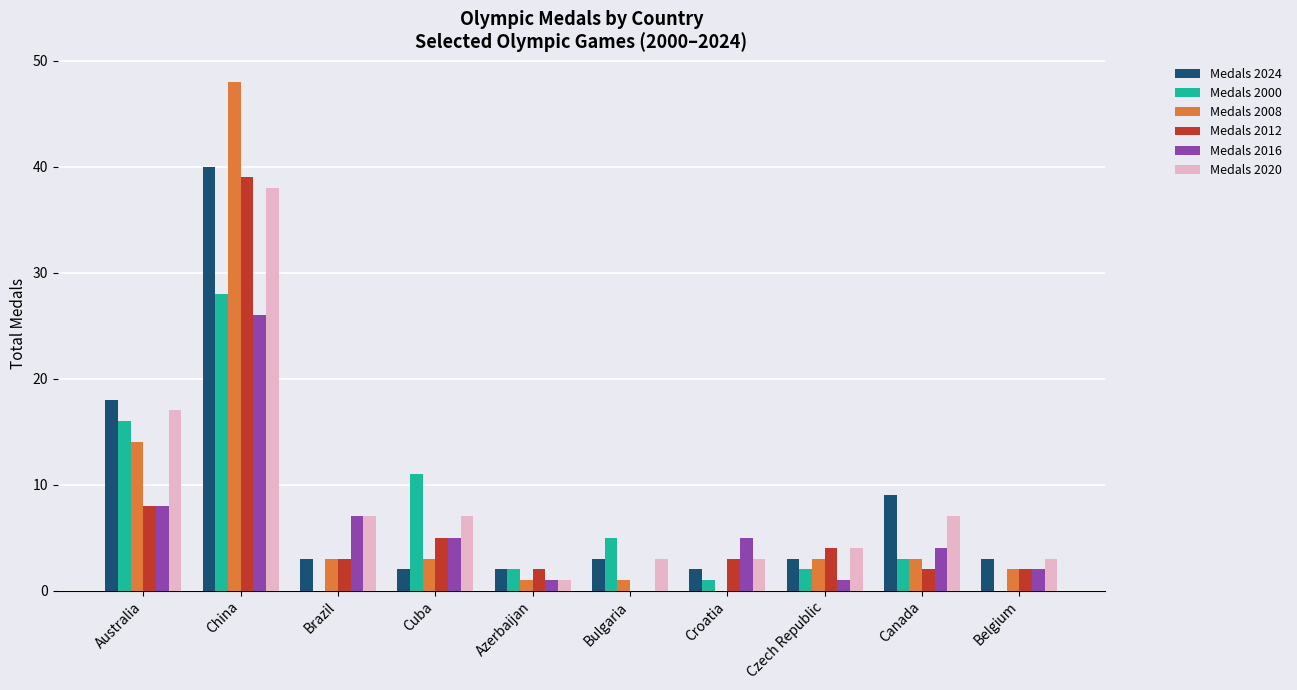

The value of Medals 2024 at Bulgaria is 5. True or false?

False